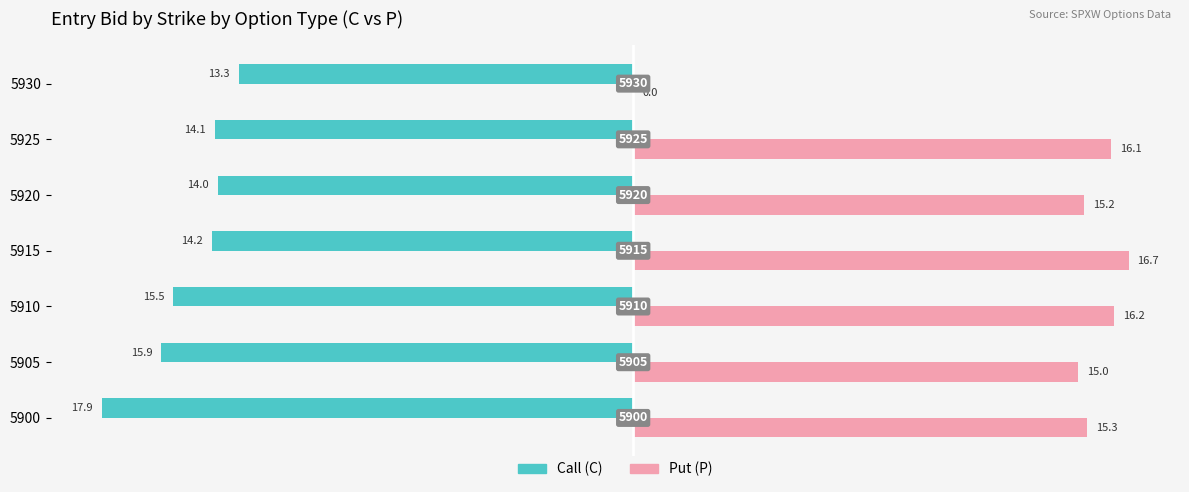

What is the difference between the maximum and minimum values in the Put (P) series?

16.7